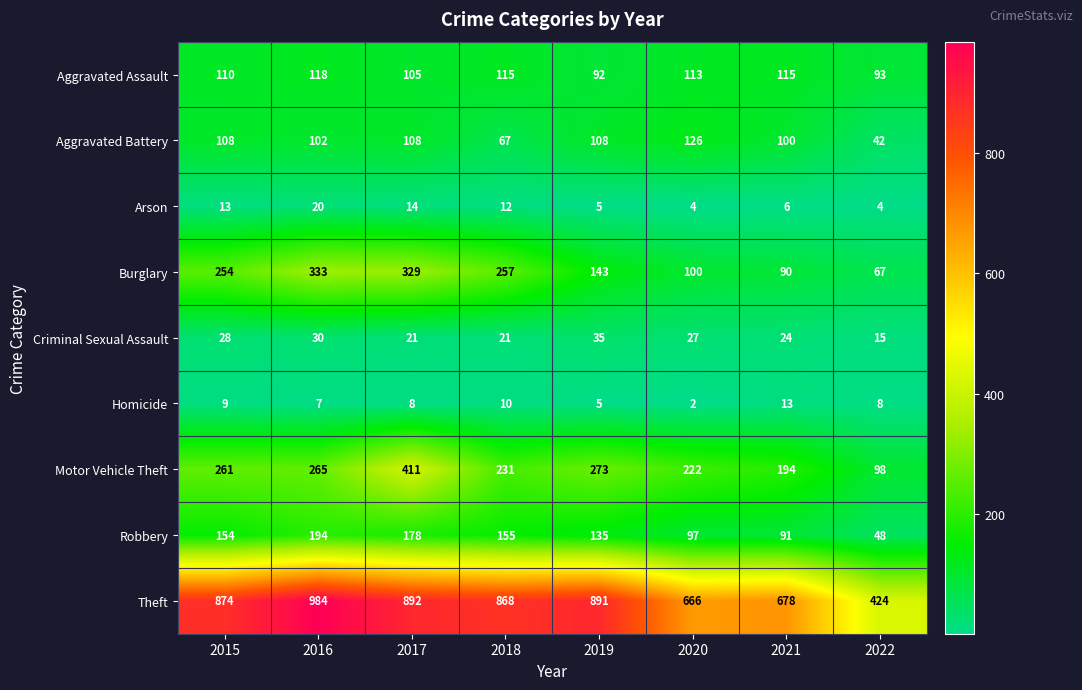

Rank the series at 2018 from lowest to highest value.

Homicide, Arson, Criminal Sexual Assault, Aggravated Battery, Aggravated Assault, Robbery, Motor Vehicle Theft, Burglary, Theft